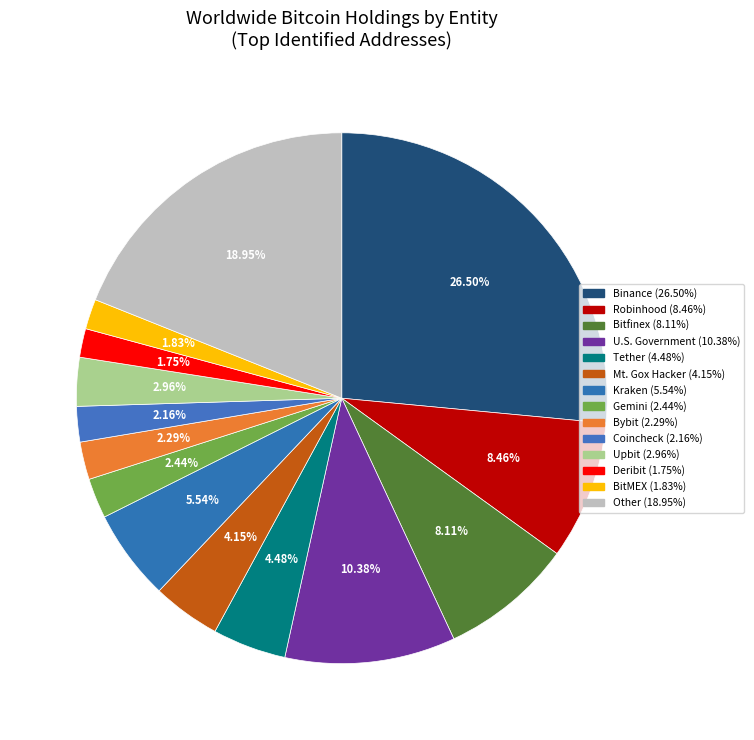

What percentage is the Bitfinex slice, to the nearest percent?

8%